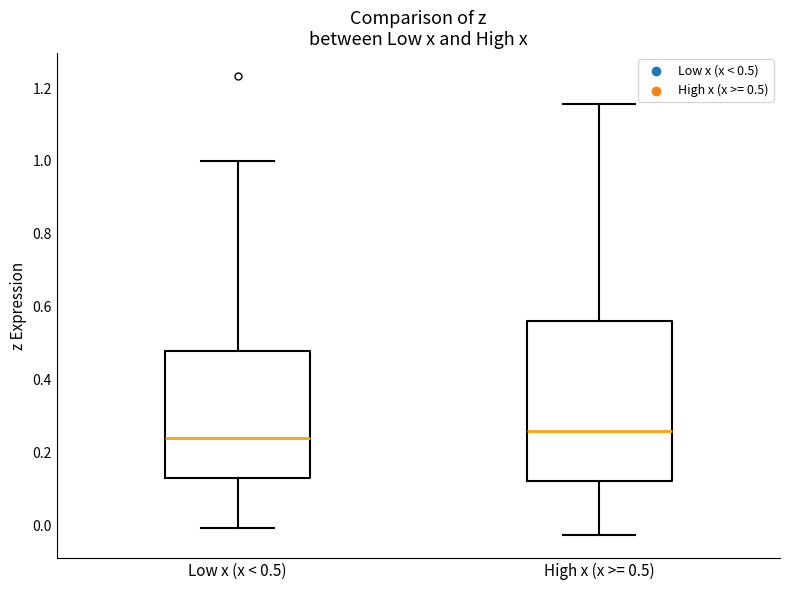

Comparing the boxes themselves (not the whiskers), which one is the tallest?

High x (x >= 0.5)